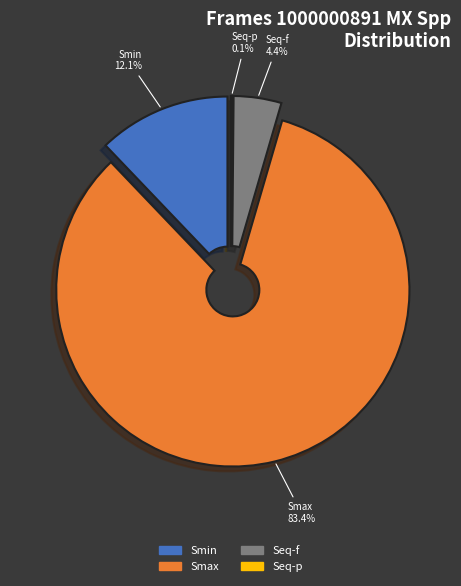

True or false: Seq-f accounts for 1% of the total.

False